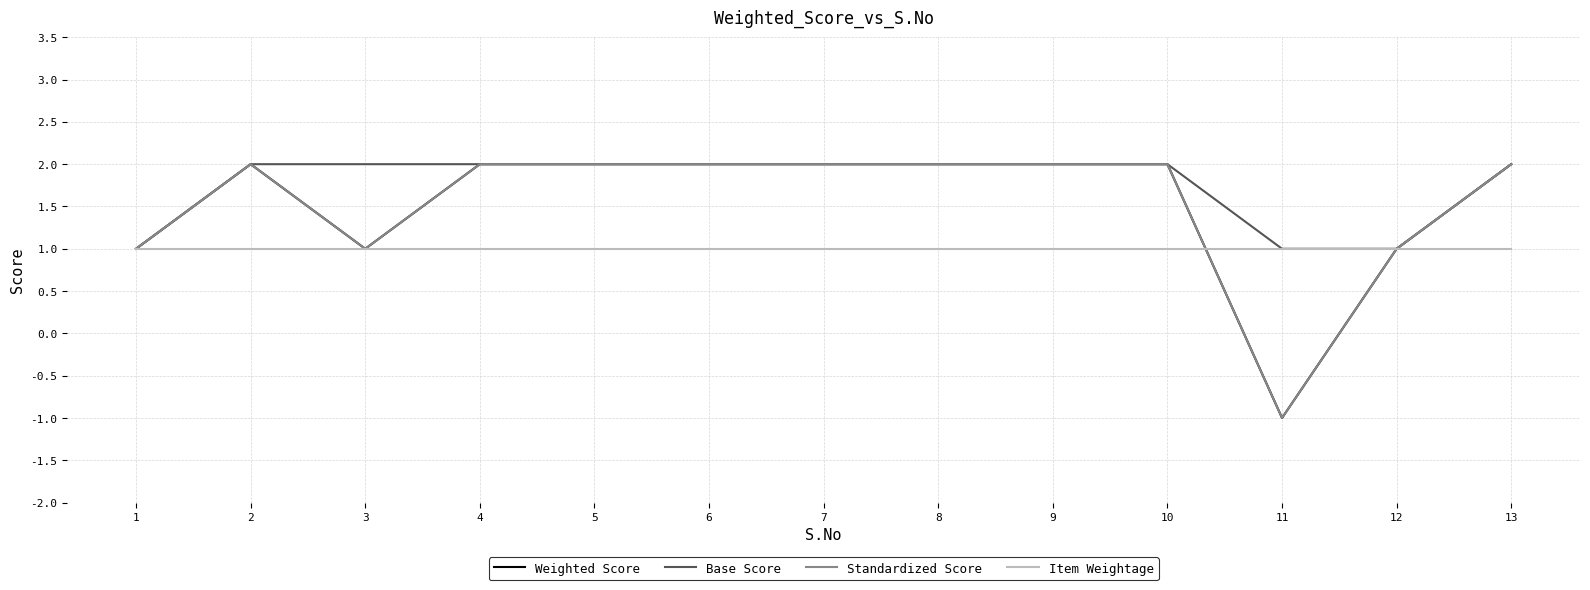

Is this an area chart (filled region under the line)?

No